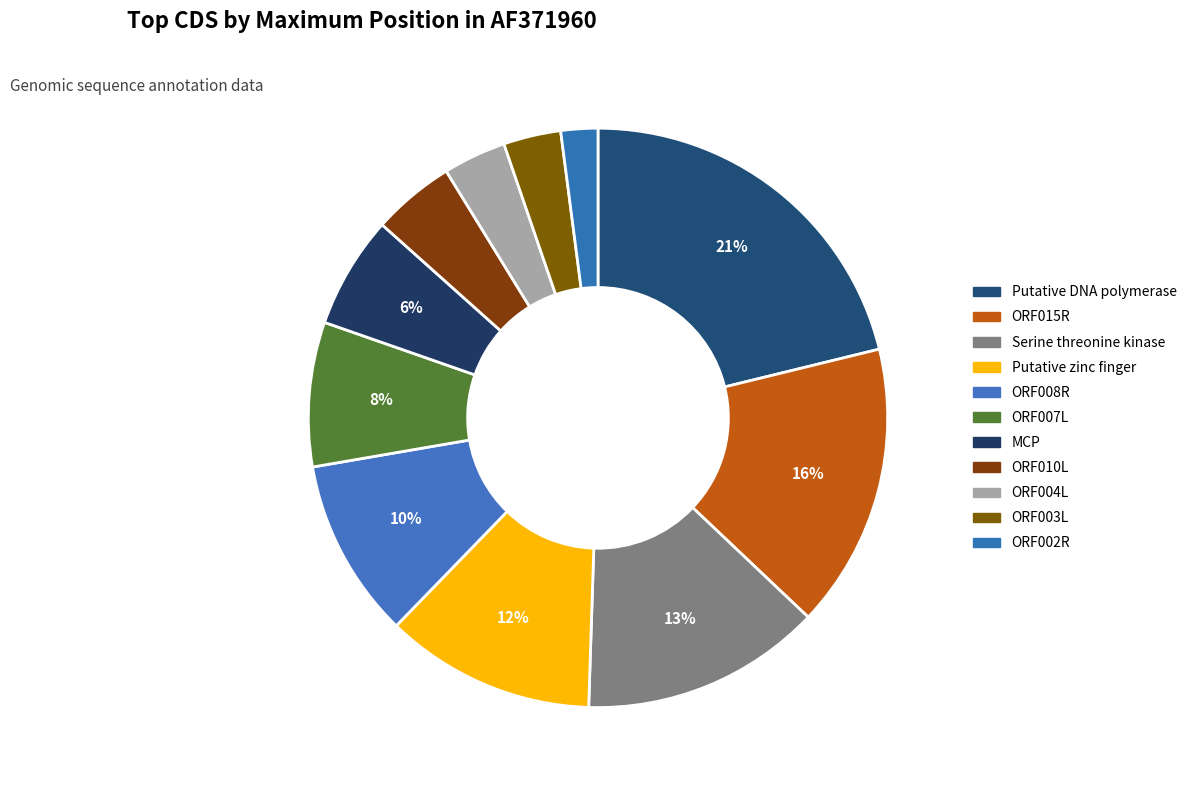

Approximately how many times larger is the value at MCP compared to ORF015R?

0.4